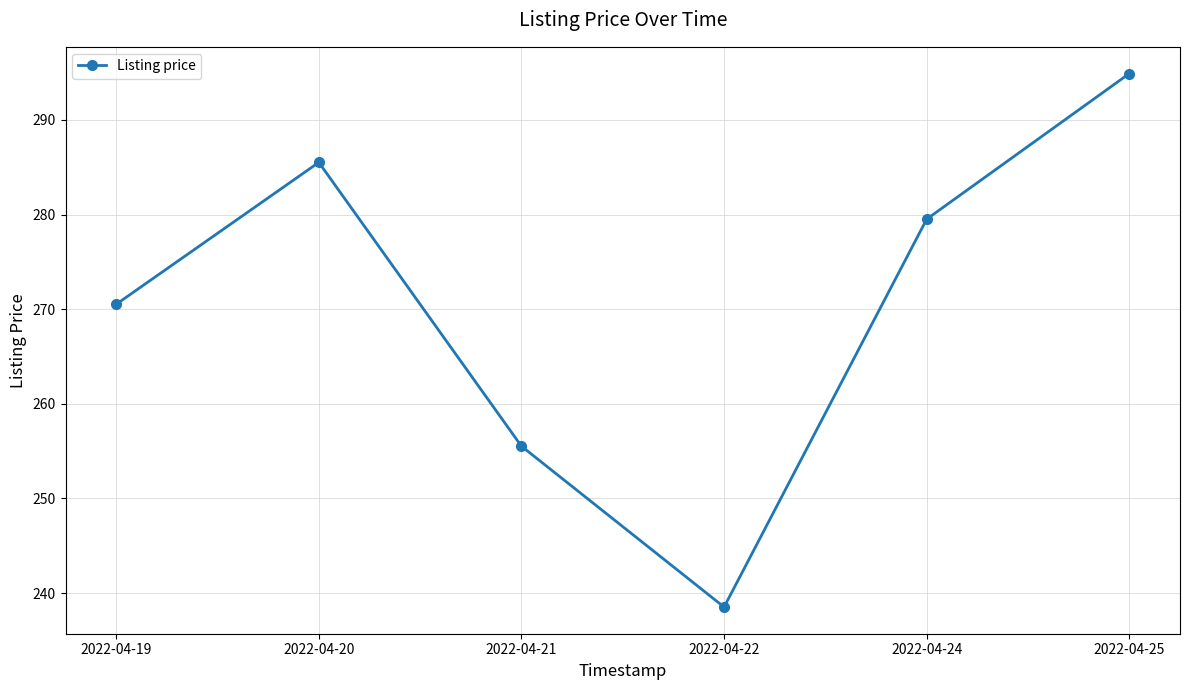

At which category does the chart reach its peak across all series?

2022-04-25